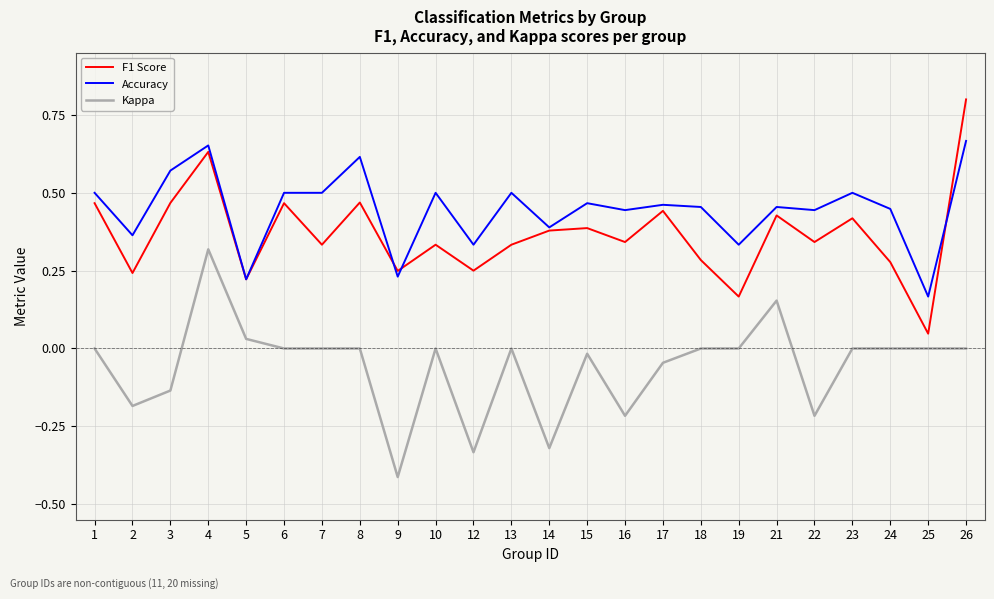

True or false: Accuracy and Kappa cross at least once.

False